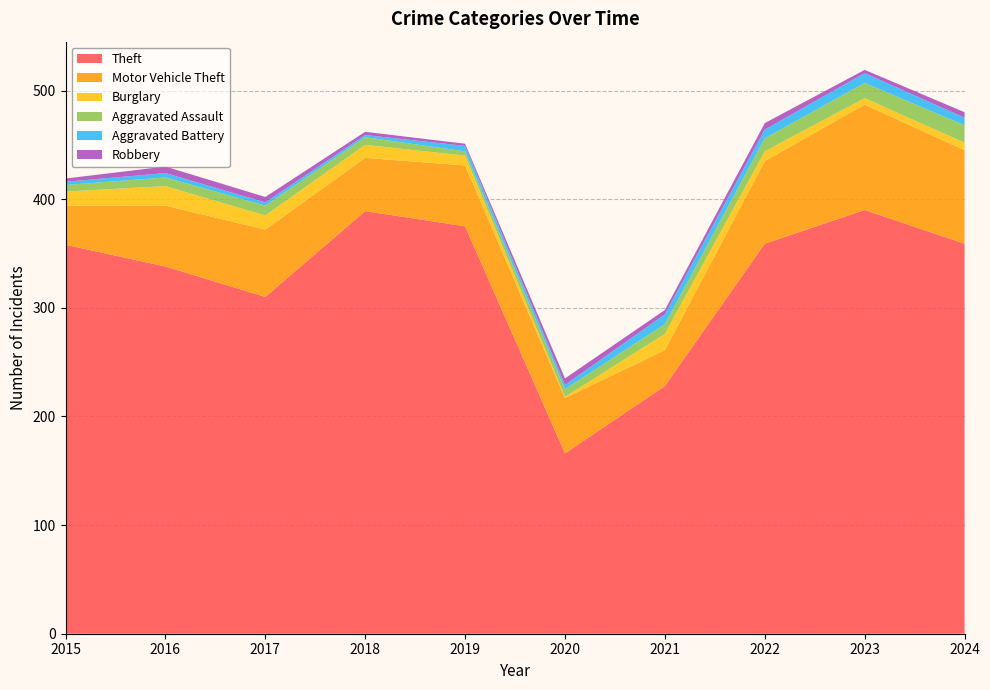

Reading left to right, list all the values displayed in this chart.

Theft: 358	338	310	389	375	166	228	359	390	359
Motor Vehicle Theft: 36	56	62	49	56	51	33	76	97	86
Burglary: 13	18	13	12	9	1	15	9	6	7
Aggravated Assault: 6	8	9	7	4	7	9	12	14	16
Aggravated Battery: 3	4	3	2	5	4	9	8	9	7
Robbery: 3	6	5	3	2	6	4	6	3	5